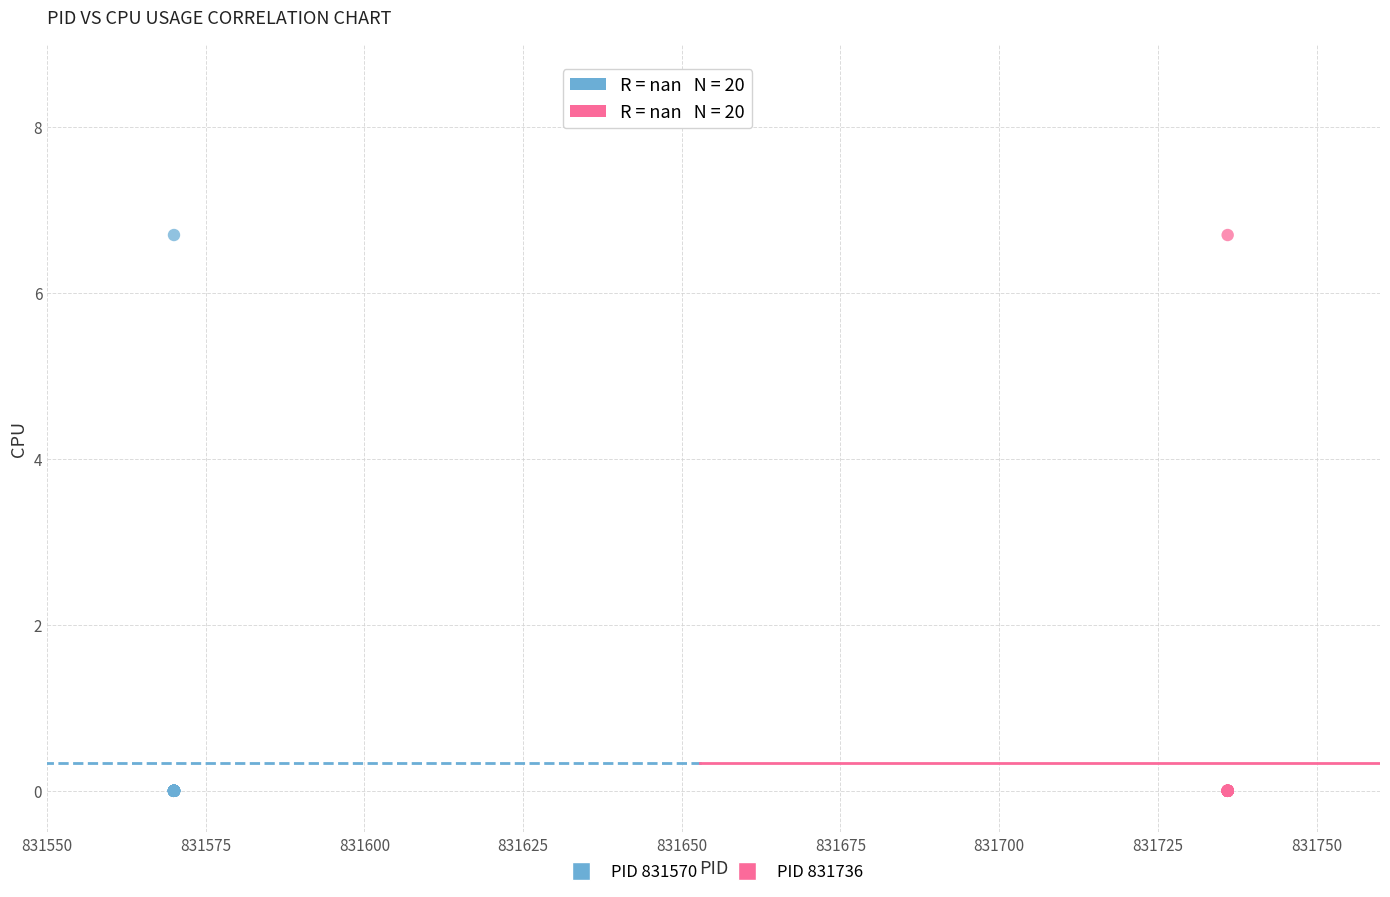

What are all the series names shown in the legend?

PID 831570, PID 831736